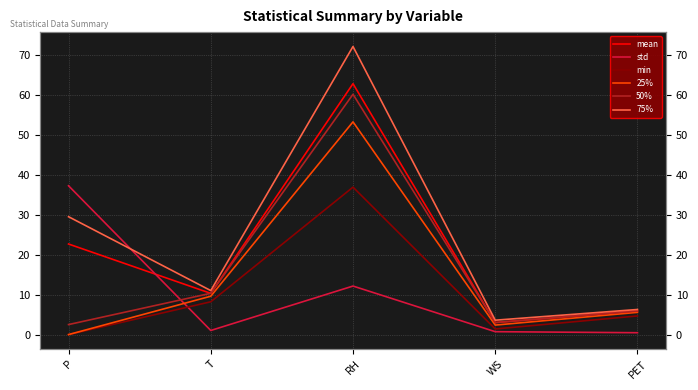

Reading left to right, transcribe all the data shown in this chart.

mean: P=22.7	T=10.3	RH=62.8	WS=3.0	PET=5.9
std: P=37.2	T=1.0	RH=12.1	WS=0.7	PET=0.5
min: P=0.0	T=8.2	RH=36.9	WS=1.4	PET=4.7
25%: P=0.0	T=9.6	RH=53.2	WS=2.4	PET=5.6
50%: P=2.5	T=10.3	RH=60.1	WS=3.0	PET=5.9
75%: P=29.5	T=11.0	RH=72.1	WS=3.6	PET=6.3